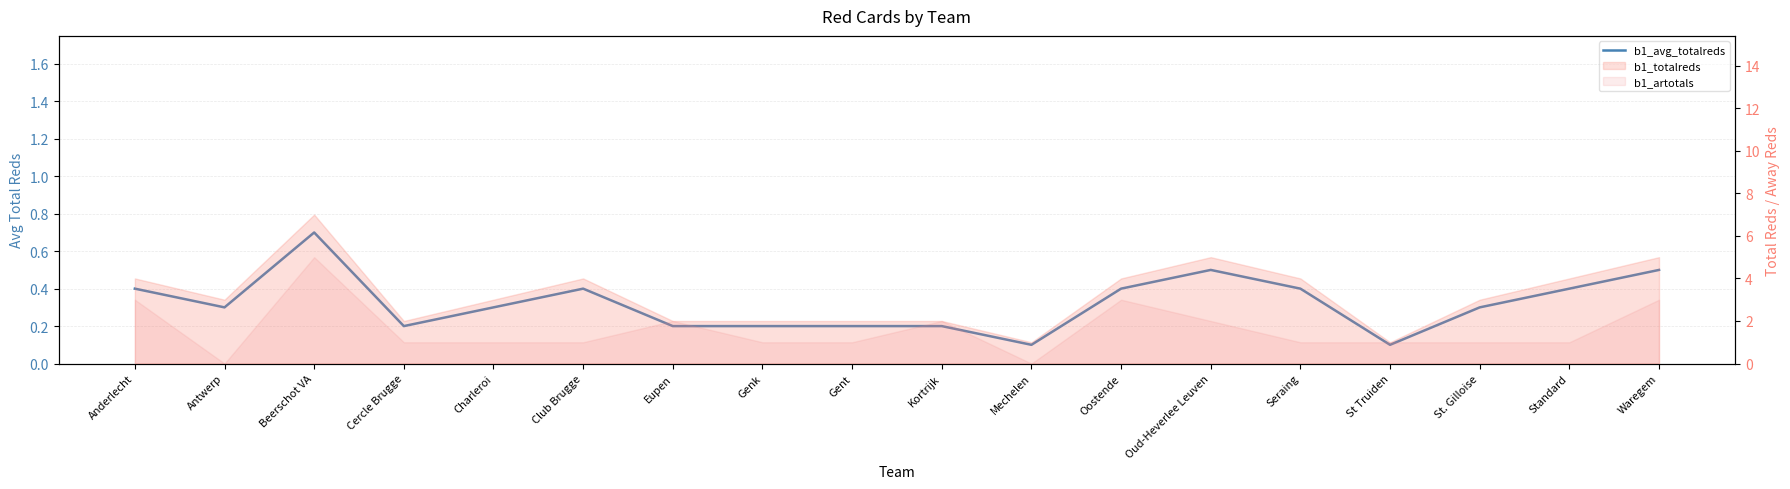

Reading left to right, list all the values displayed in this chart.

0.4	0.3	0.7	0.2	0.3	0.4	0.2	0.2	0.2	0.2	0.1	0.4	0.5	0.4	0.1	0.3	0.4	0.5